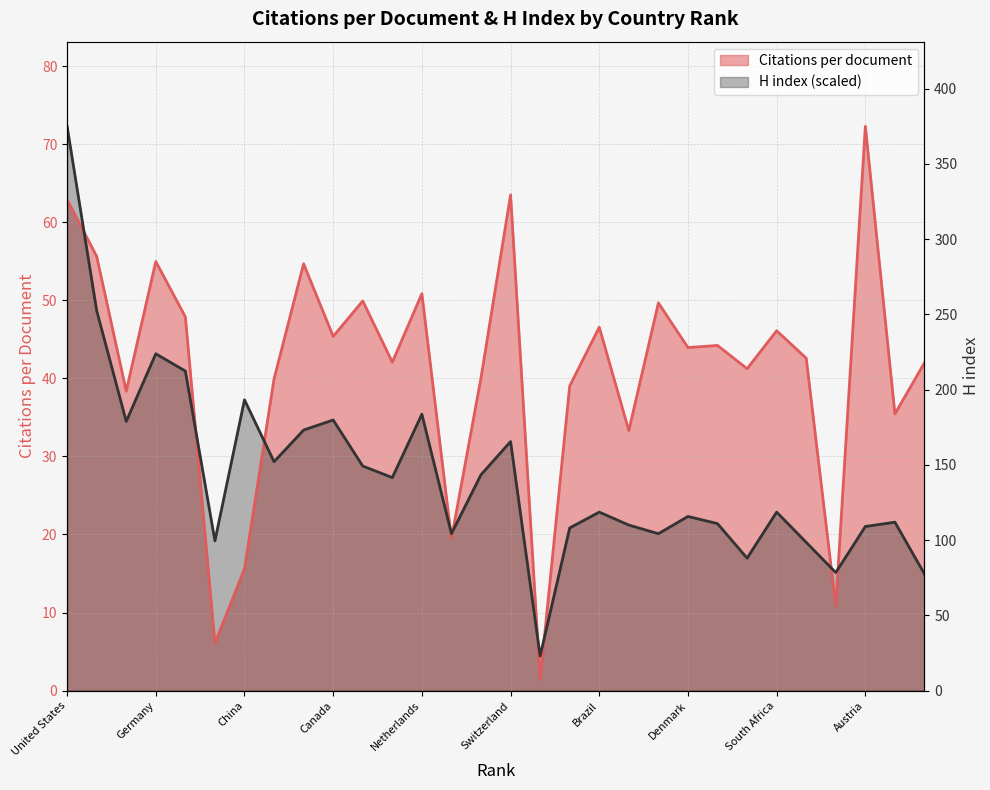

Reading right to left, what are all the values shown in this chart?

Citations per document: Hungary=42.0	Singapore=35.5	Austria=72.3	Poland=10.8	Israel=42.6	South Africa=46.1	Argentina=41.2	Thailand=44.2	Denmark=44.0	Finland=49.7	India=33.3	Brazil=46.6	Taiwan=39.0	Ukraine=1.4	Switzerland=63.5	Belgium=40.1	South Korea=19.5	Netherlands=50.9	Sweden=42.1	Spain=49.9	Canada=45.4	Australia=54.7	Italy=39.9	China=15.6	Russian Federation=6.1	France=47.9	Germany=55.0	Japan=38.4	United Kingdom=55.6	United States=62.9
H index: Hungary=14.9	Singapore=21.6	Austria=21.0	Poland=15.1	Israel=19.0	South Africa=22.9	Argentina=17.0	Thailand=21.4	Denmark=22.3	Finland=20.1	India=21.2	Brazil=22.9	Taiwan=20.8	Ukraine=4.4	Switzerland=31.9	Belgium=27.7	South Korea=20.1	Netherlands=35.4	Sweden=27.3	Spain=28.8	Canada=34.7	Australia=33.4	Italy=29.3	China=37.3	Russian Federation=19.2	France=40.9	Germany=43.2	Japan=34.5	United Kingdom=48.7	United States=72.3